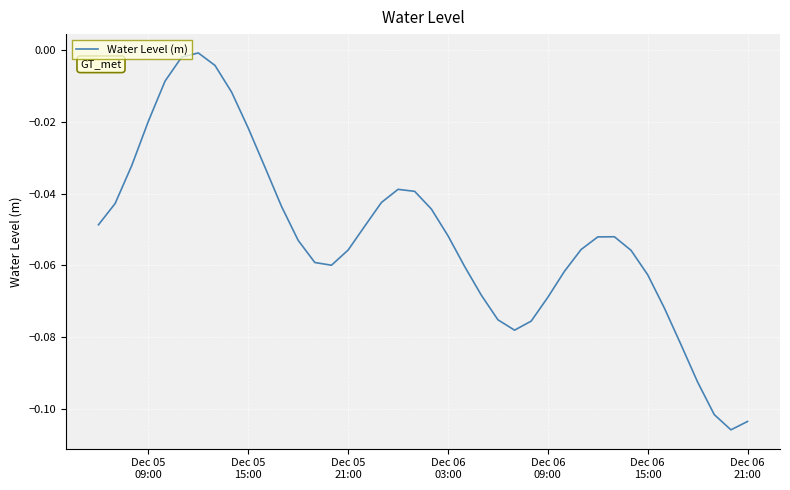

What is the average value?

-0.1